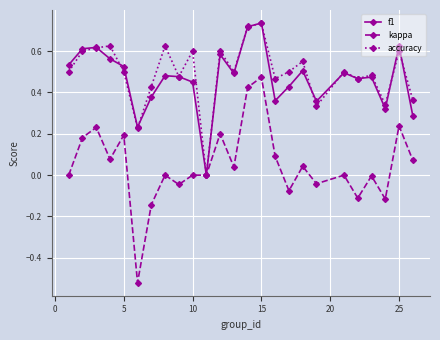

True or false: accuracy has more than 2 interior local peaks.

True